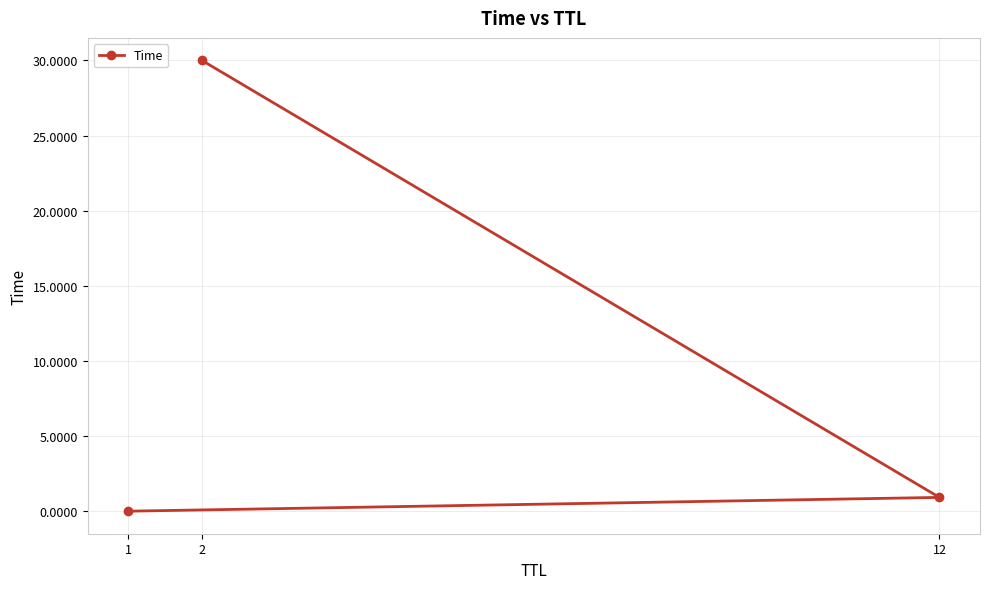

Reading left to right, transcribe all the data shown in this chart.

0.0	0.9	30.0